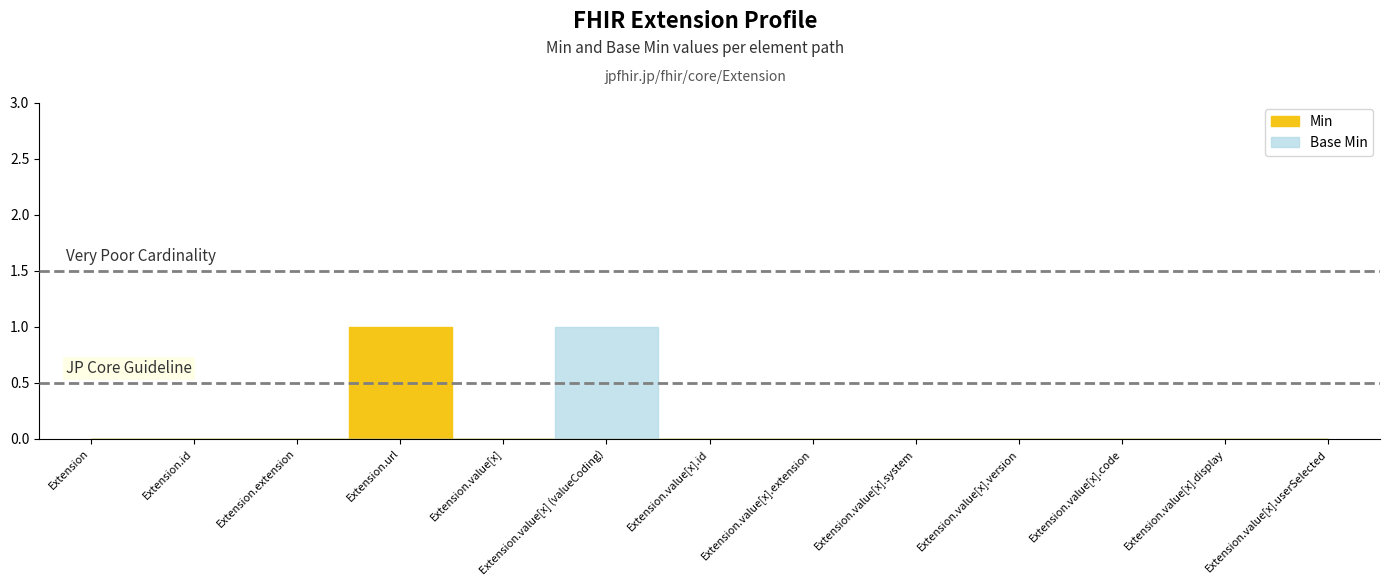

How many interior local peaks does the Base Min series have?

1